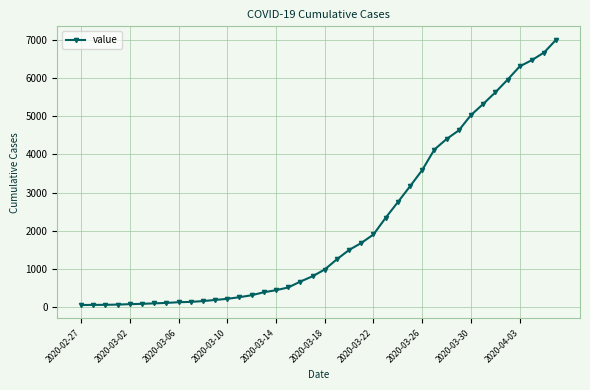

What is the sum of all values?

85760